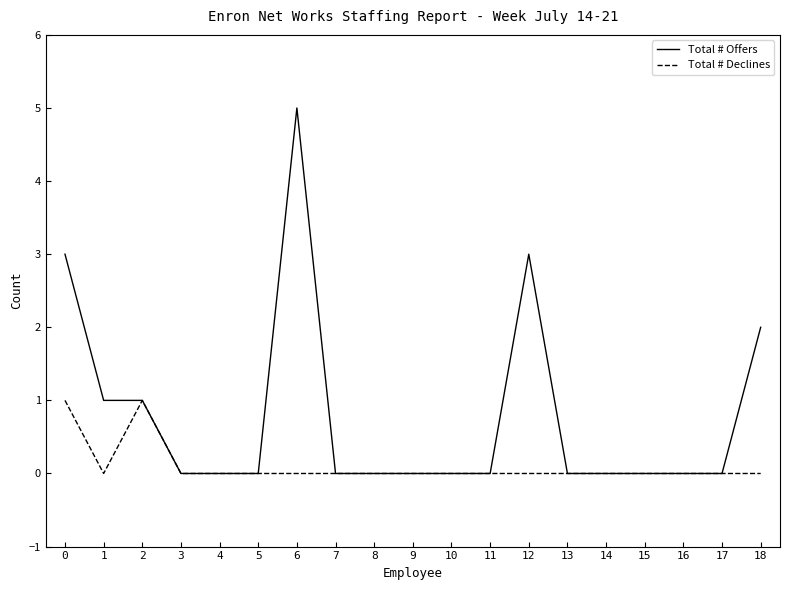

What is the highest value of the Total # Declines series?

1